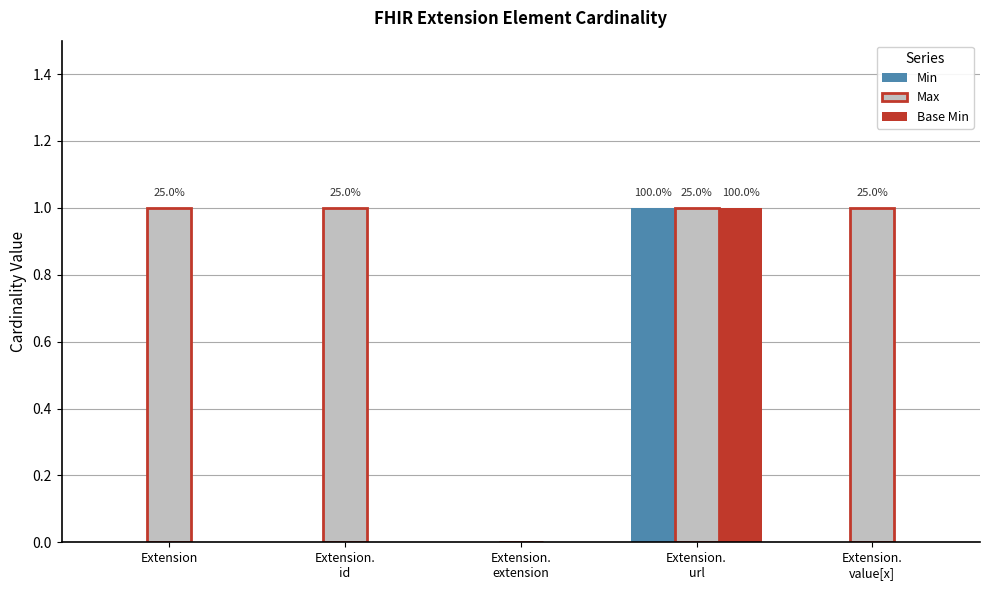

The value of Min at Extension is 0. True or false?

True